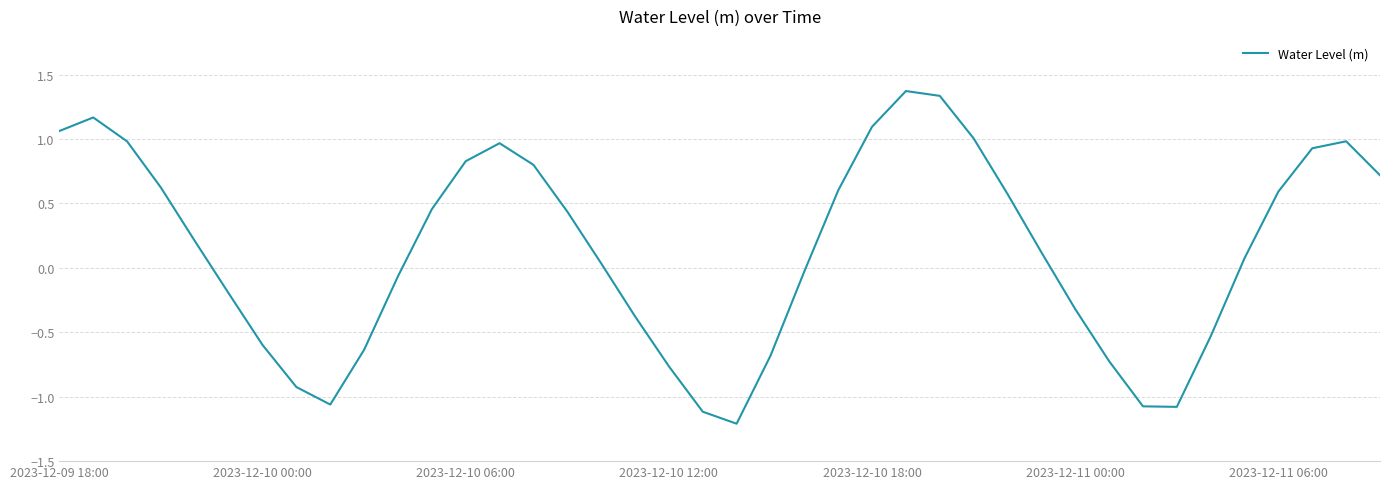

What is the maximum value shown in the chart?

1.4